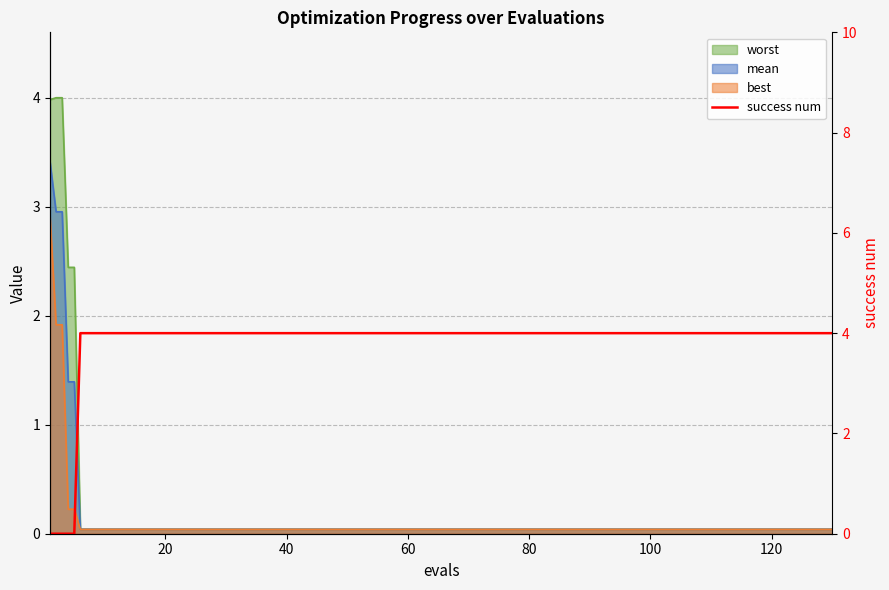

What is the value of the 16th point from the left?

4